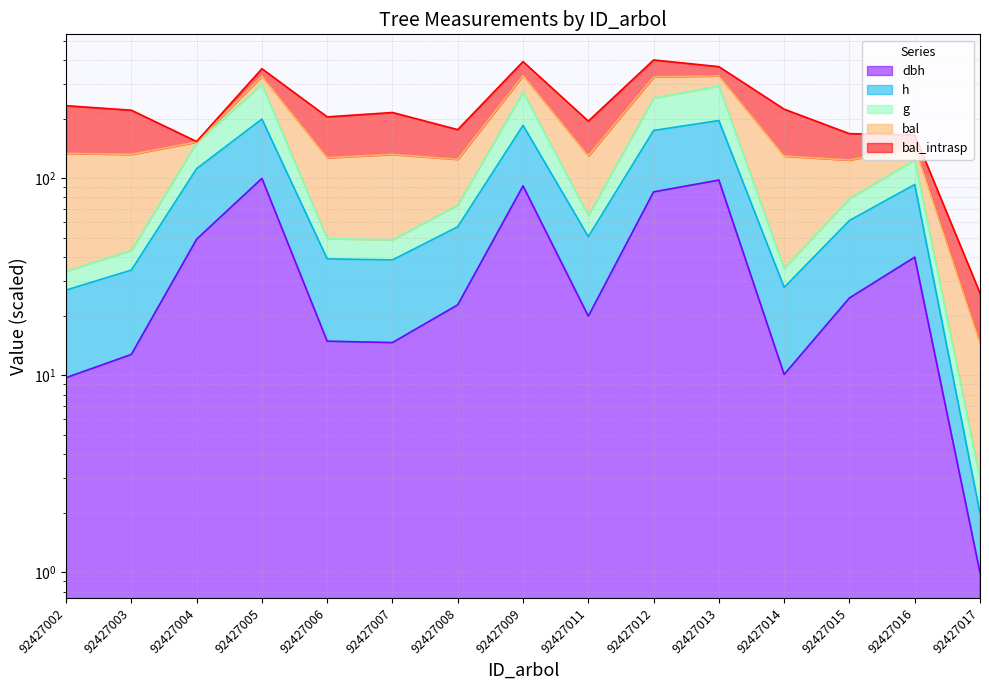

At 92427007, list the series in order from largest to smallest.

g, h, dbh